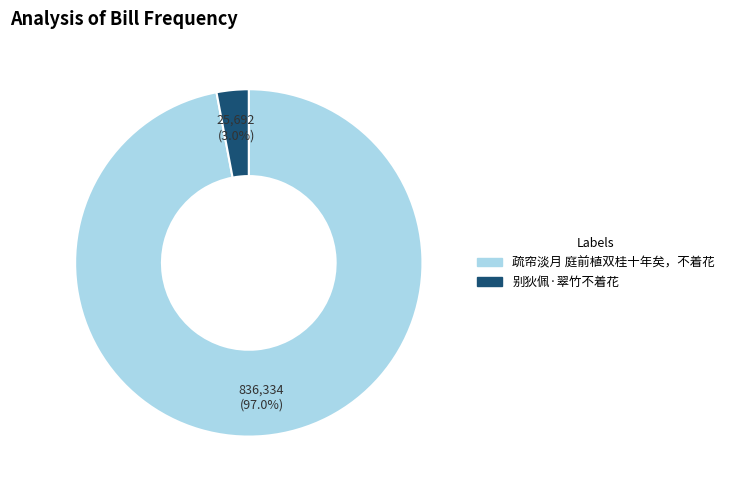

How many segments does this pie chart have?

2